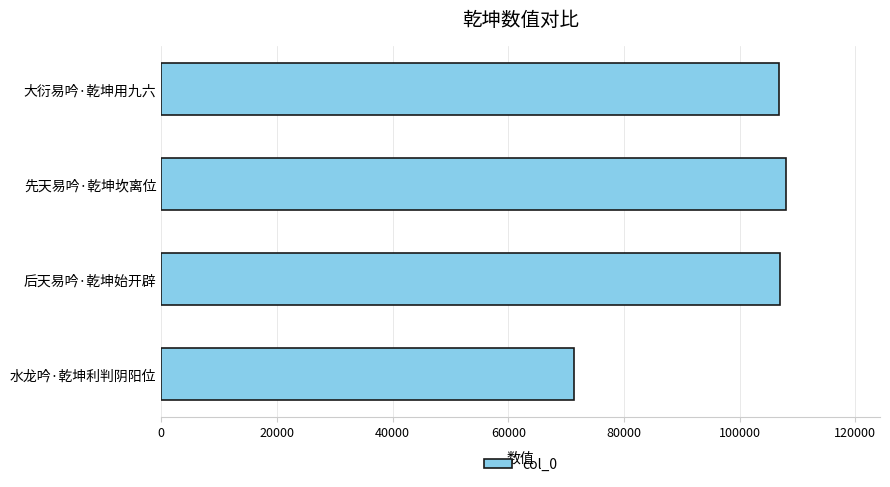

Does the chart contain any negative values?

No